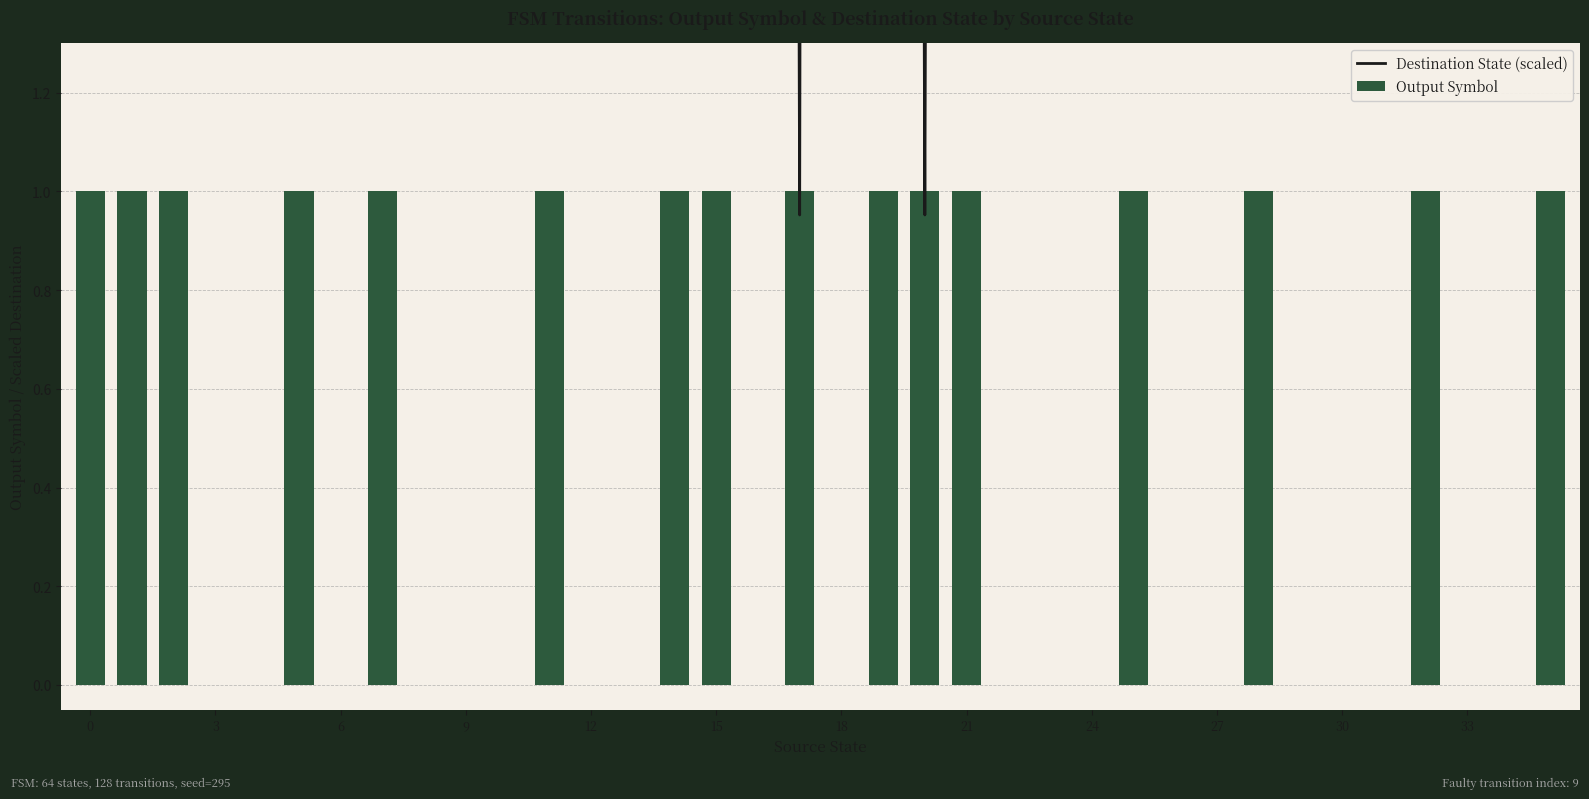

List the series in order of their peak value, lowest first.

Output Symbol, Destination State (scaled)